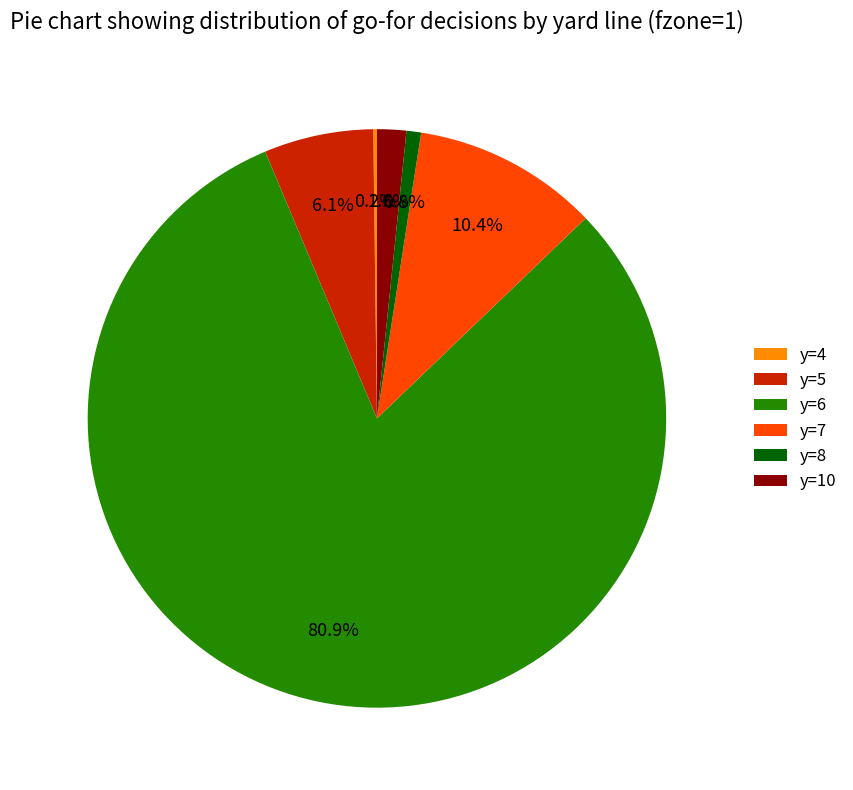

Does y=10 represent more than half of the total?

No